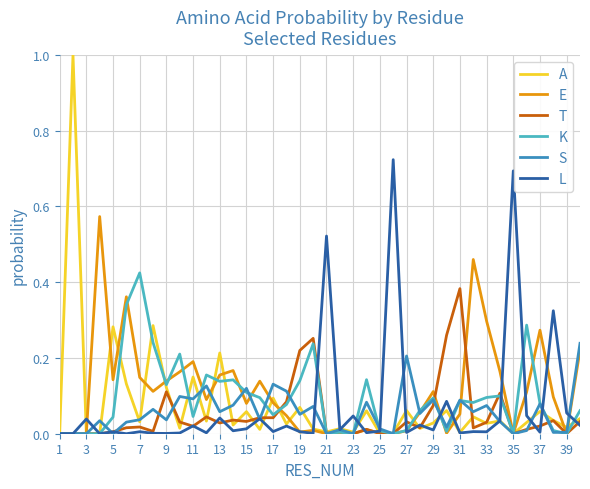

What is the greatest value displayed?

1.0